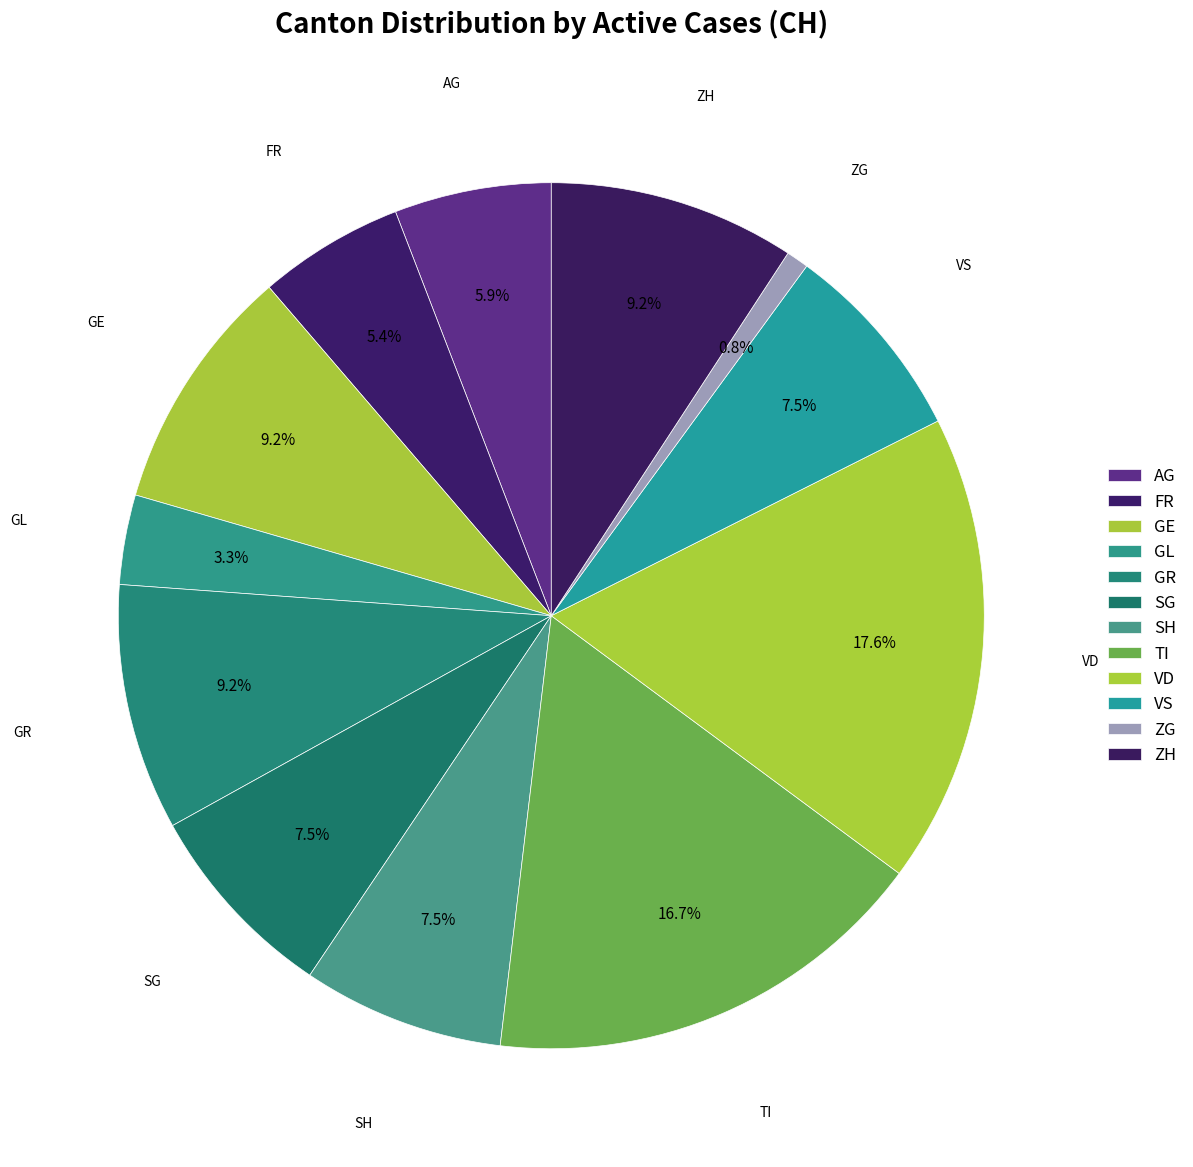

Count the number of slices in the pie.

12